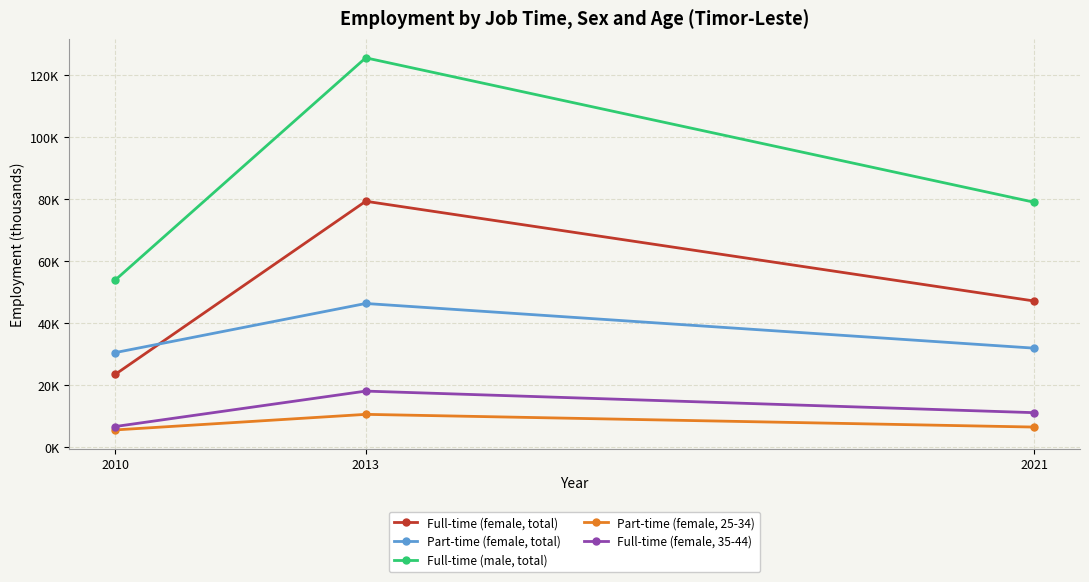

Is this an area chart (filled region under the line)?

No